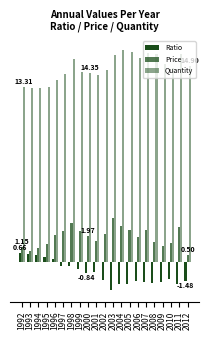

The value of Price at 1994 is 0.4. True or false?

False